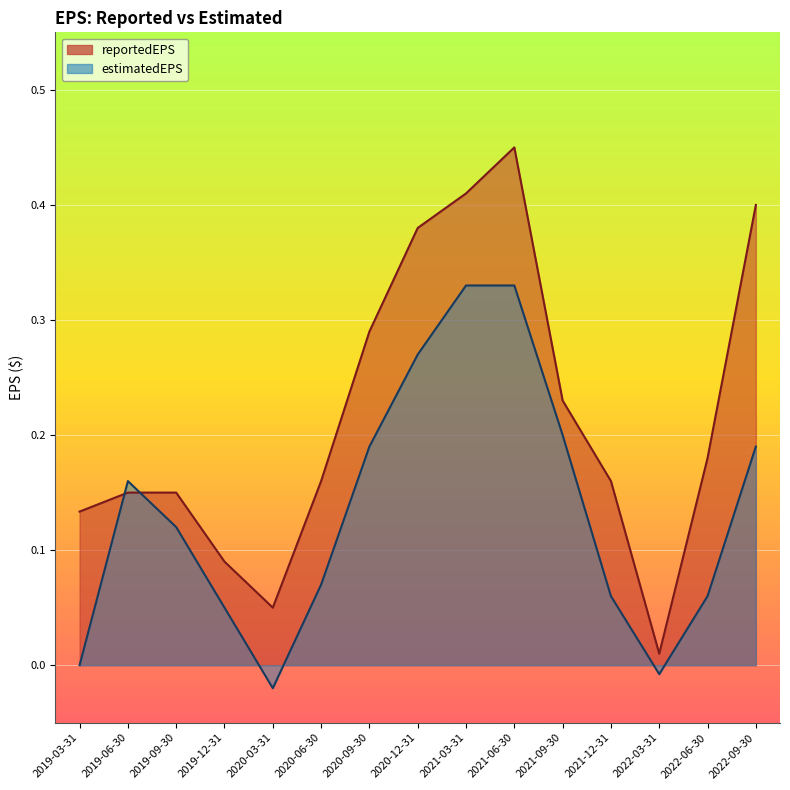

What is the label of the 10th point from the left?

2021-06-30